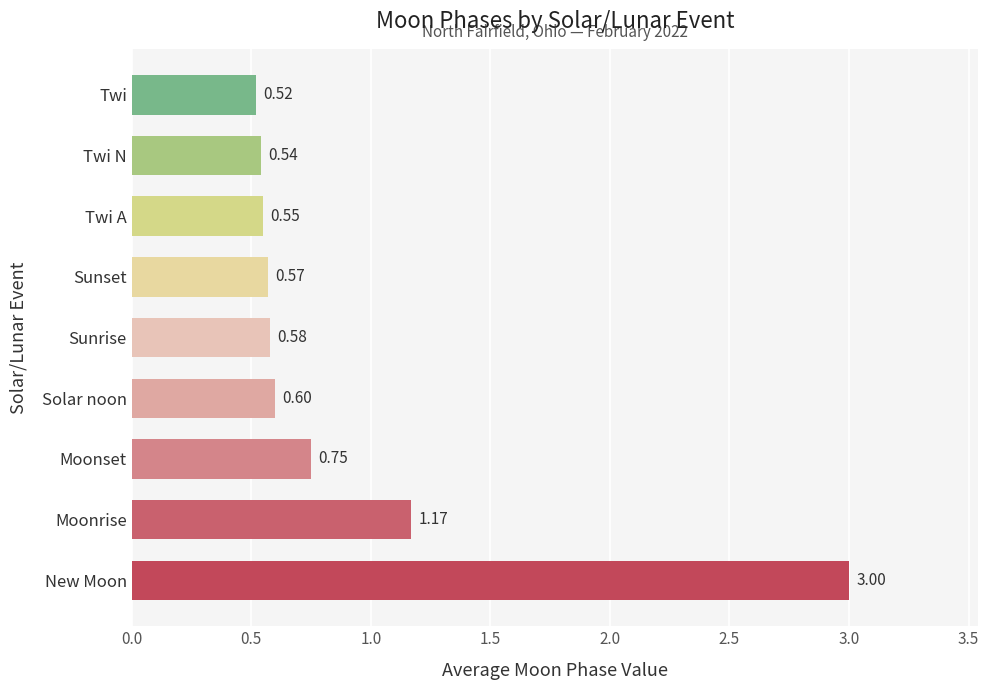

Between Moonrise and Solar noon, which is larger?

Moonrise